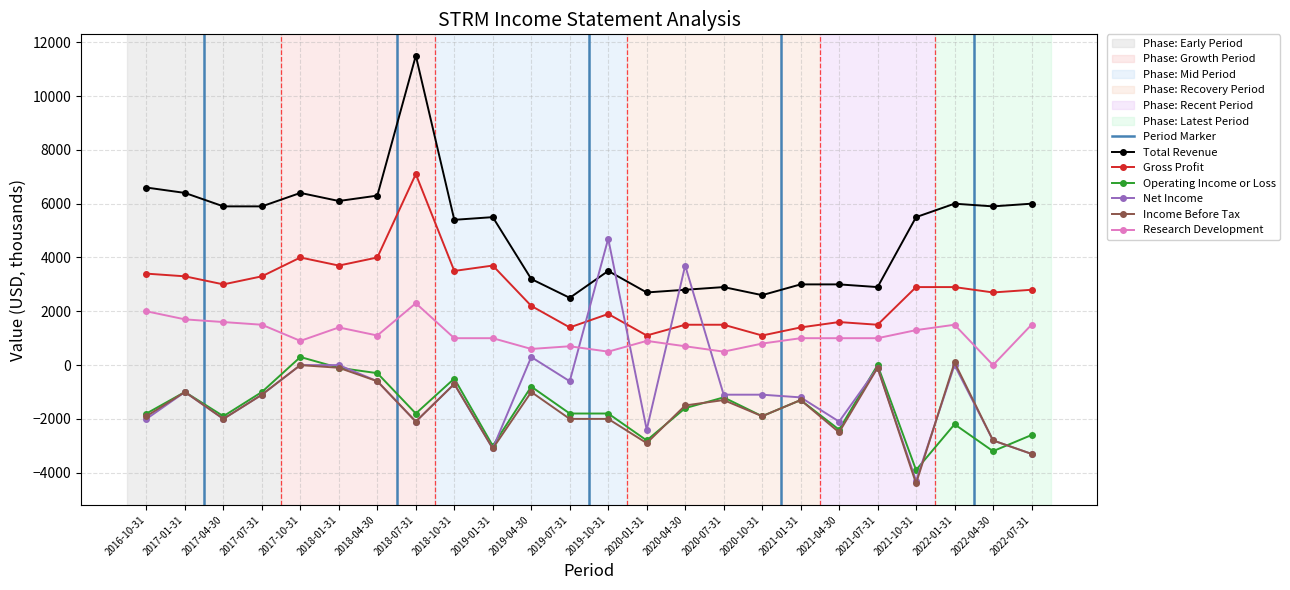

Which has a higher value, 2022-01-31 or 2017-01-31?

2017-01-31